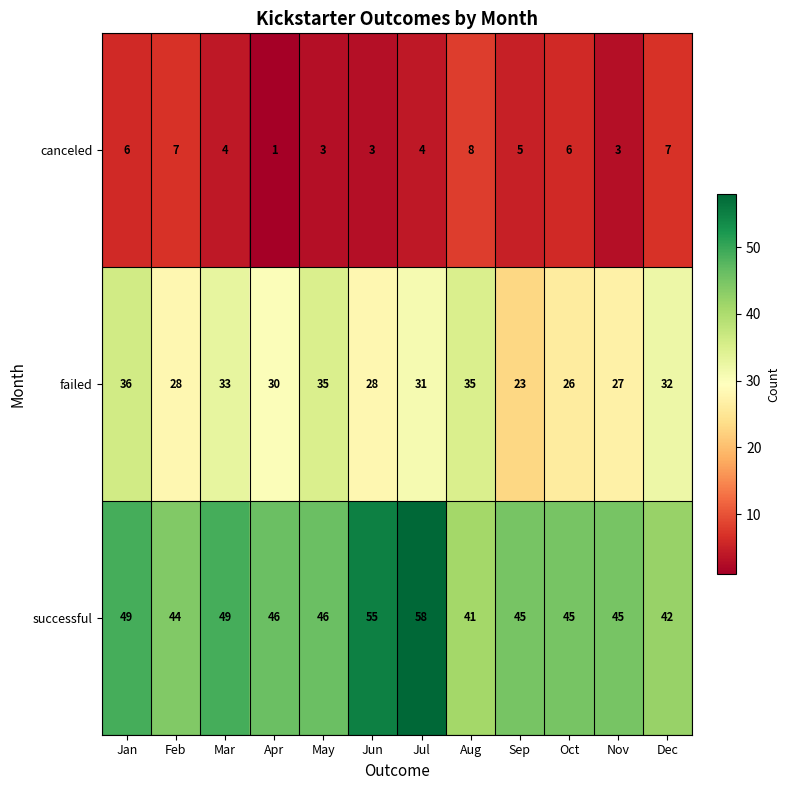

How many data points does each series have?

12